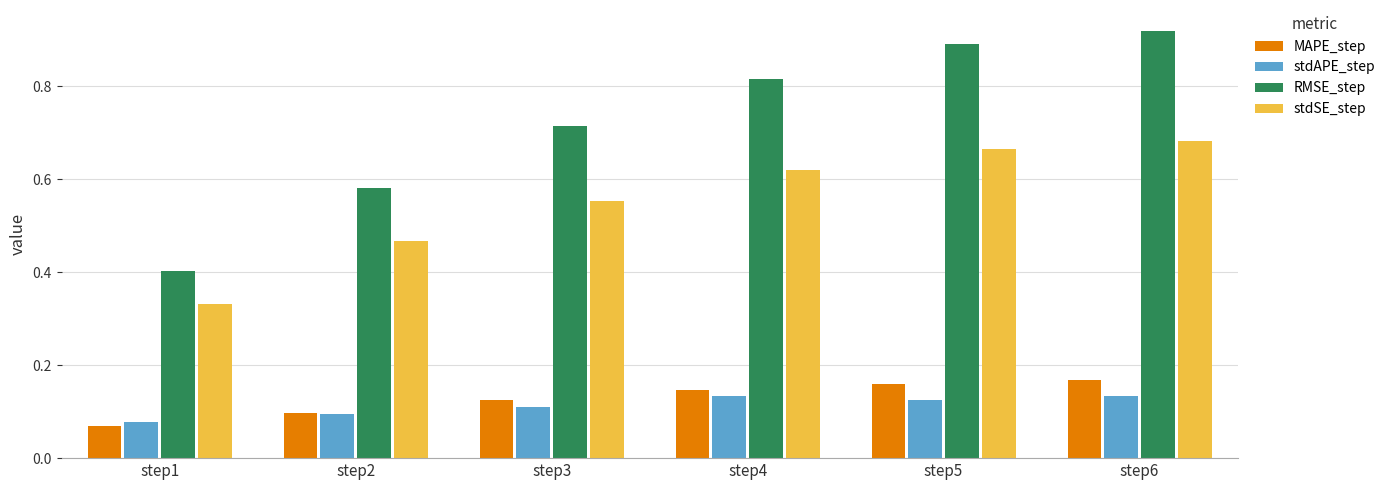

Is the value of RMSE_step at step3 greater than the value of stdSE_step at step6?

Yes